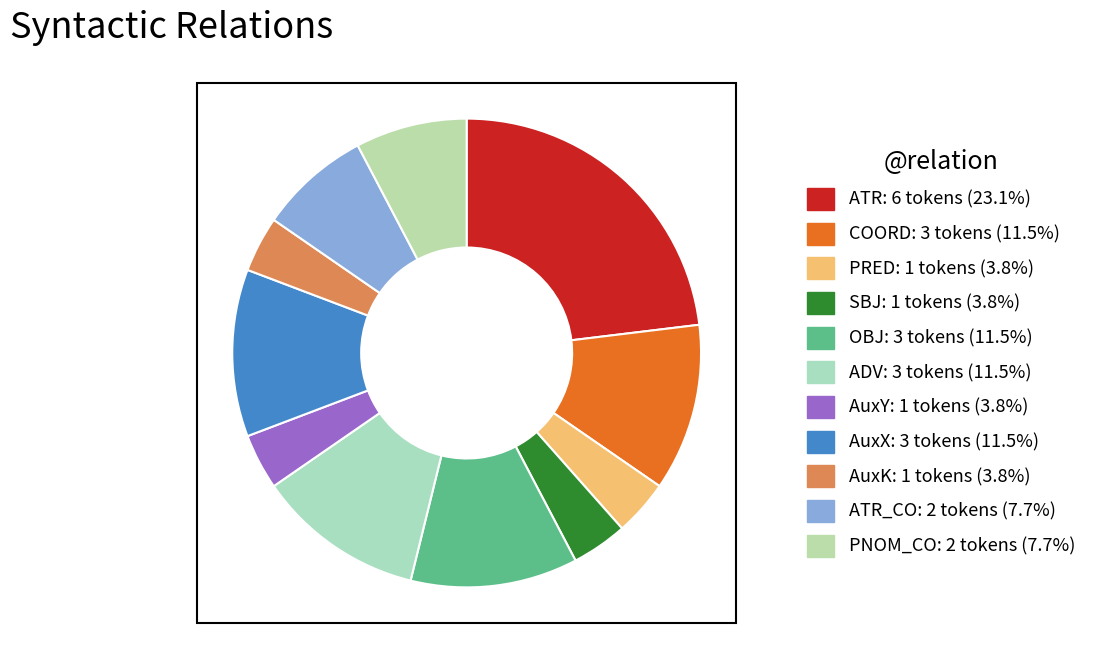

Count the number of slices in the pie.

11